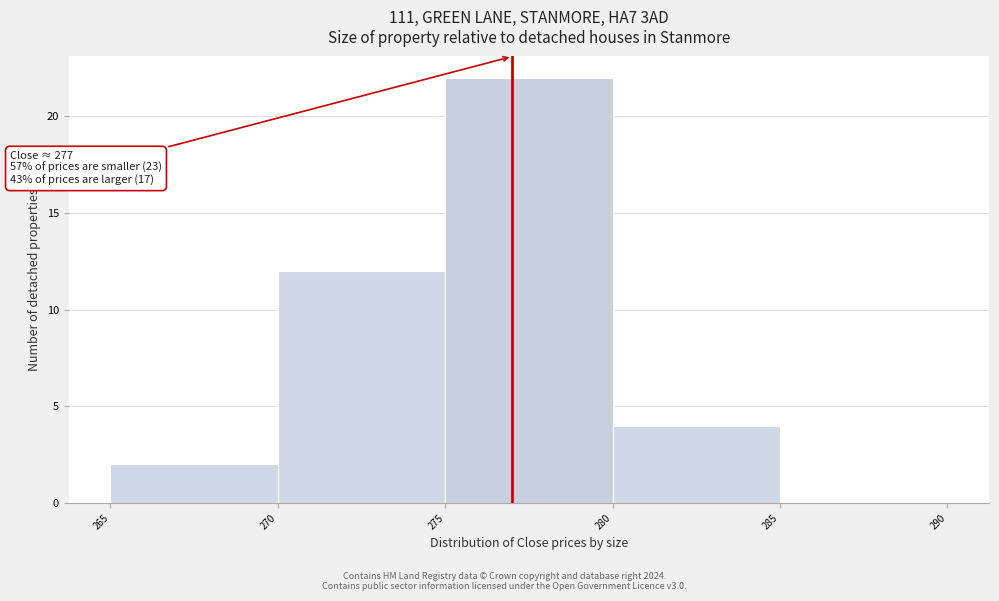

Over which range of the x-axis is the bar tallest?

275 to 280